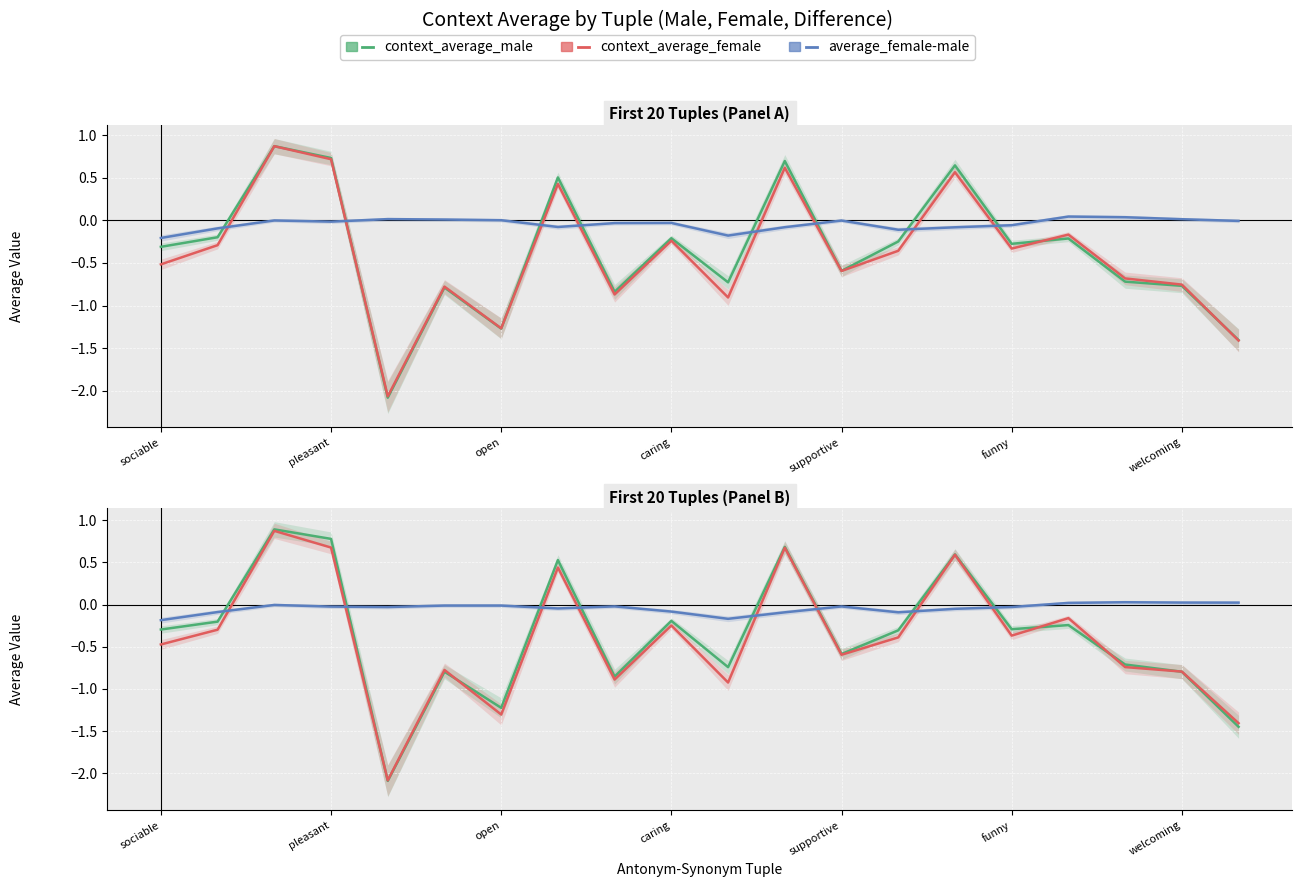

Where does the average_female-male series first go above 0?

16